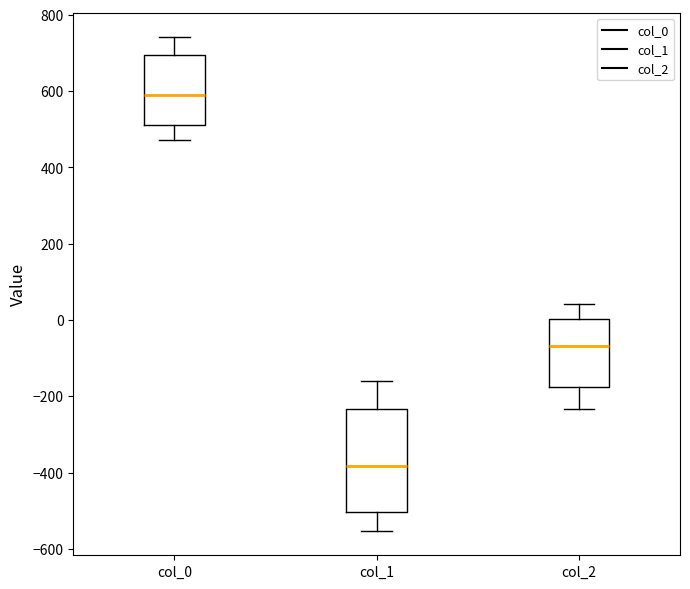

Where does the upper whisker of the box for col_2 end on the y-axis? The values are not printed on the chart, so give them approximately, as read against the axis.

40